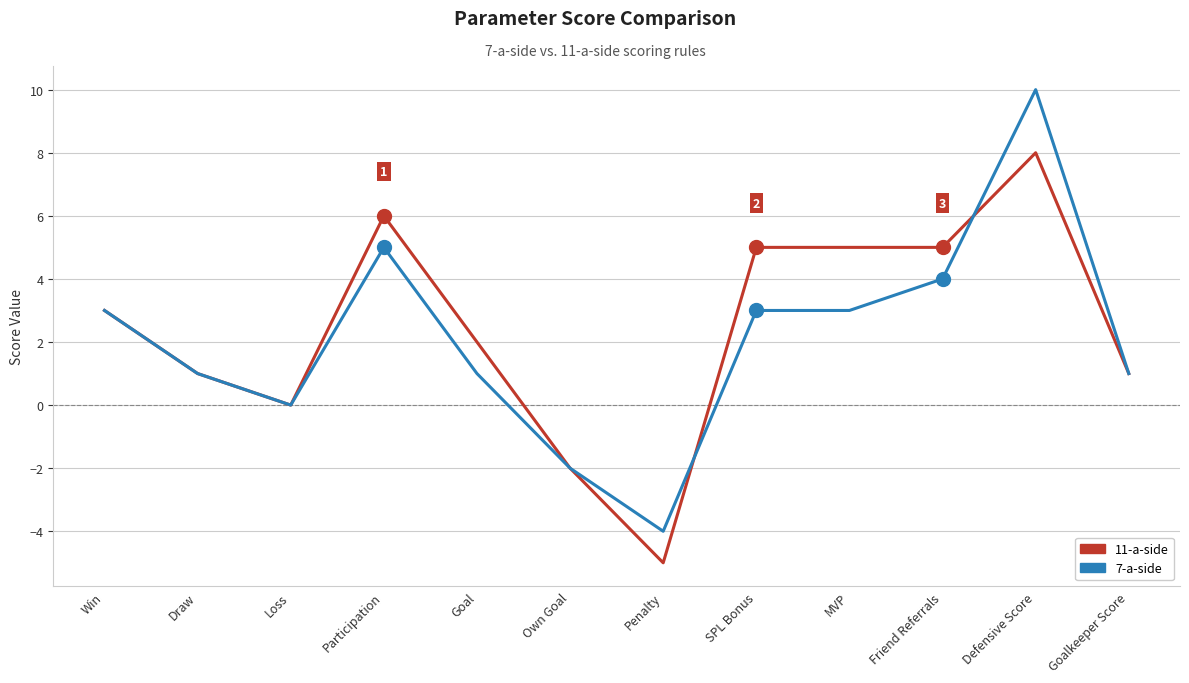

True or false: 7-a-side and 11-a-side intersect in this chart.

True